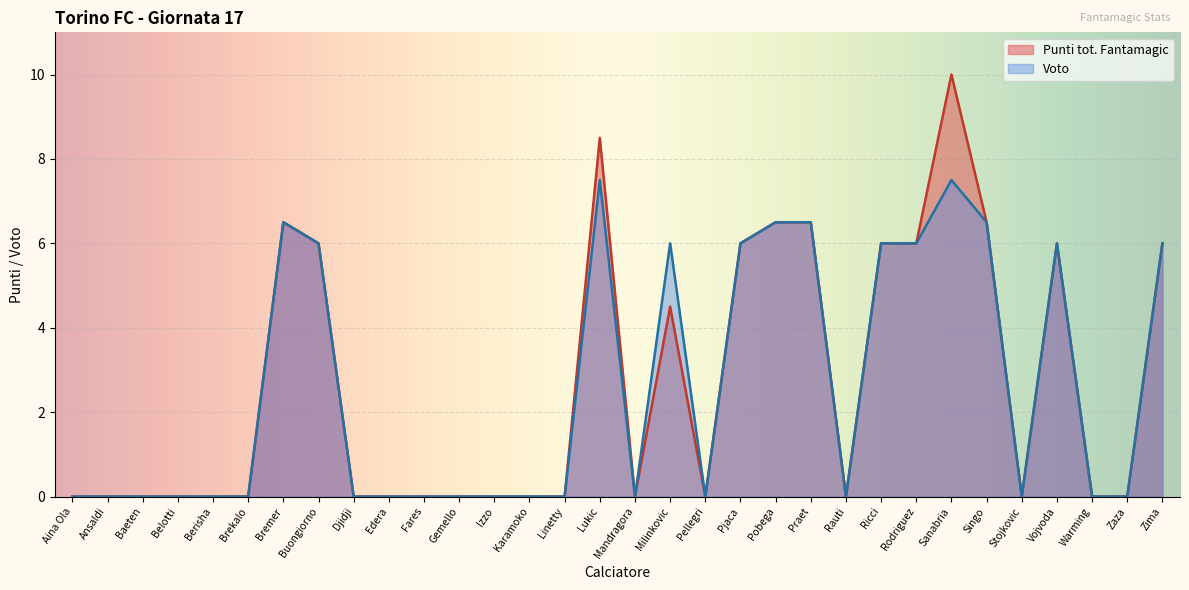

At which category does Voto reach its first local valley?

Mandragora